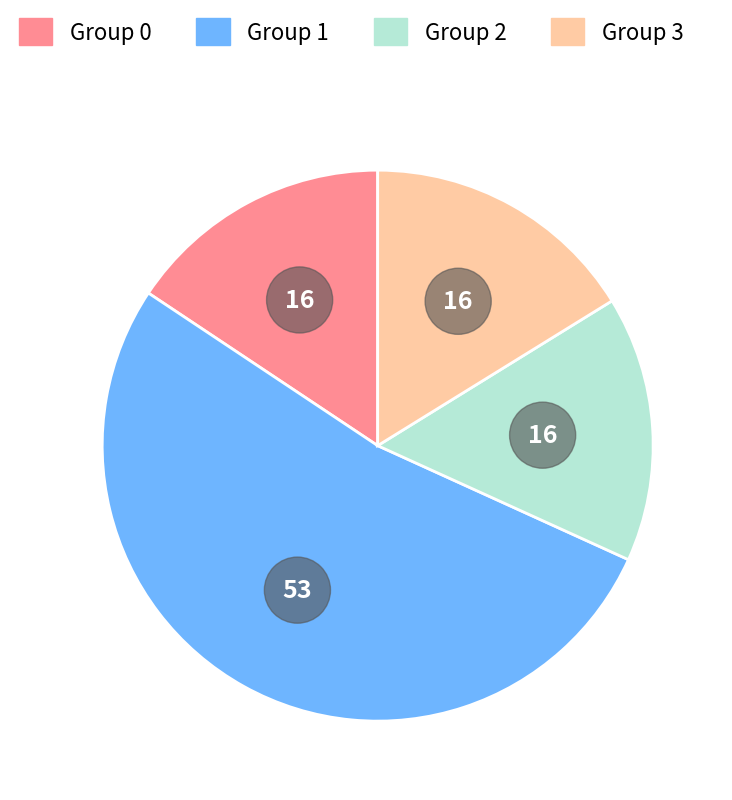

Is it true that 0 is 1% of the pie?

False